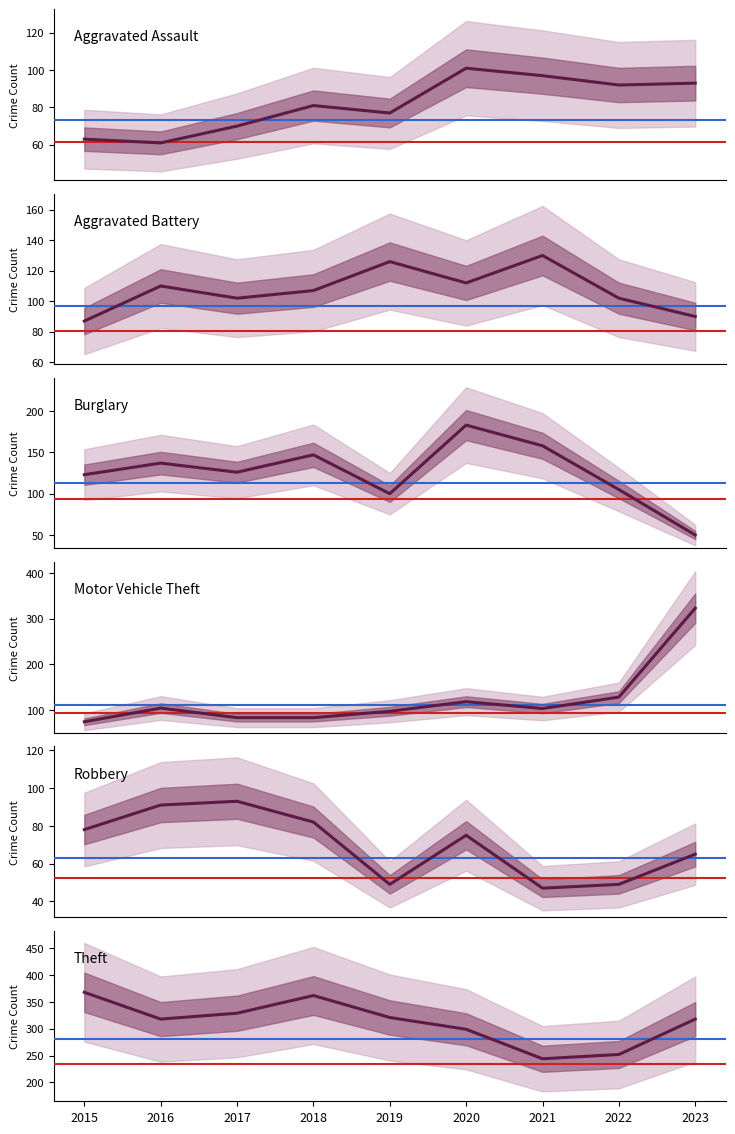

Rank the series at 2020 from highest to lowest value.

Theft, Burglary, Motor Vehicle Theft, Aggravated Battery, Aggravated Assault, Robbery